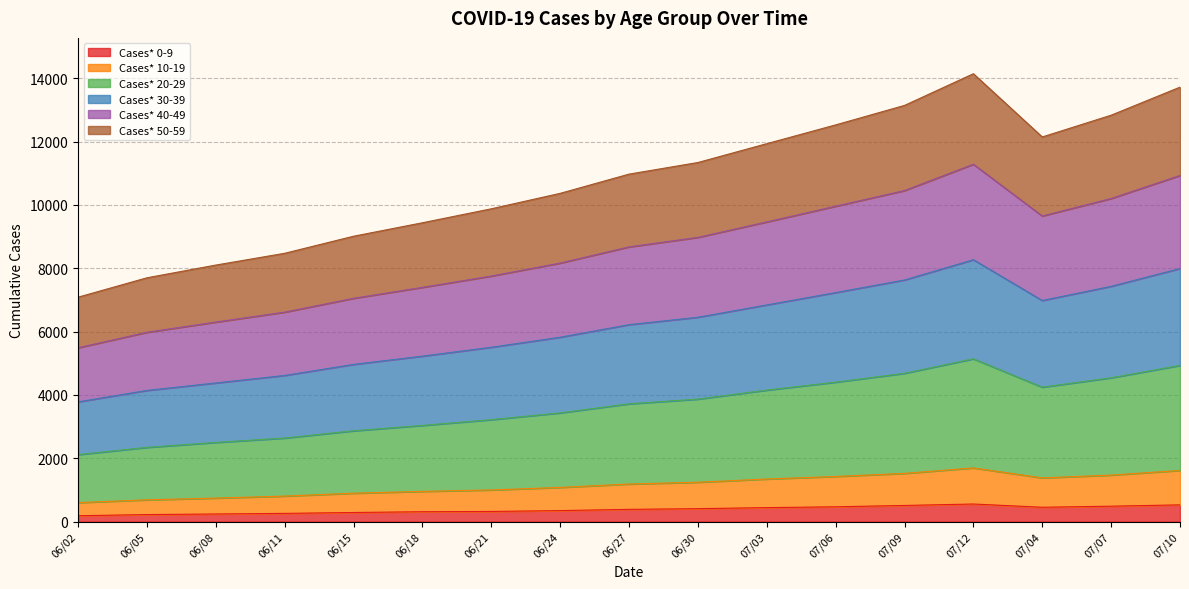

What is the maximum value for Cases* 0-9?

556